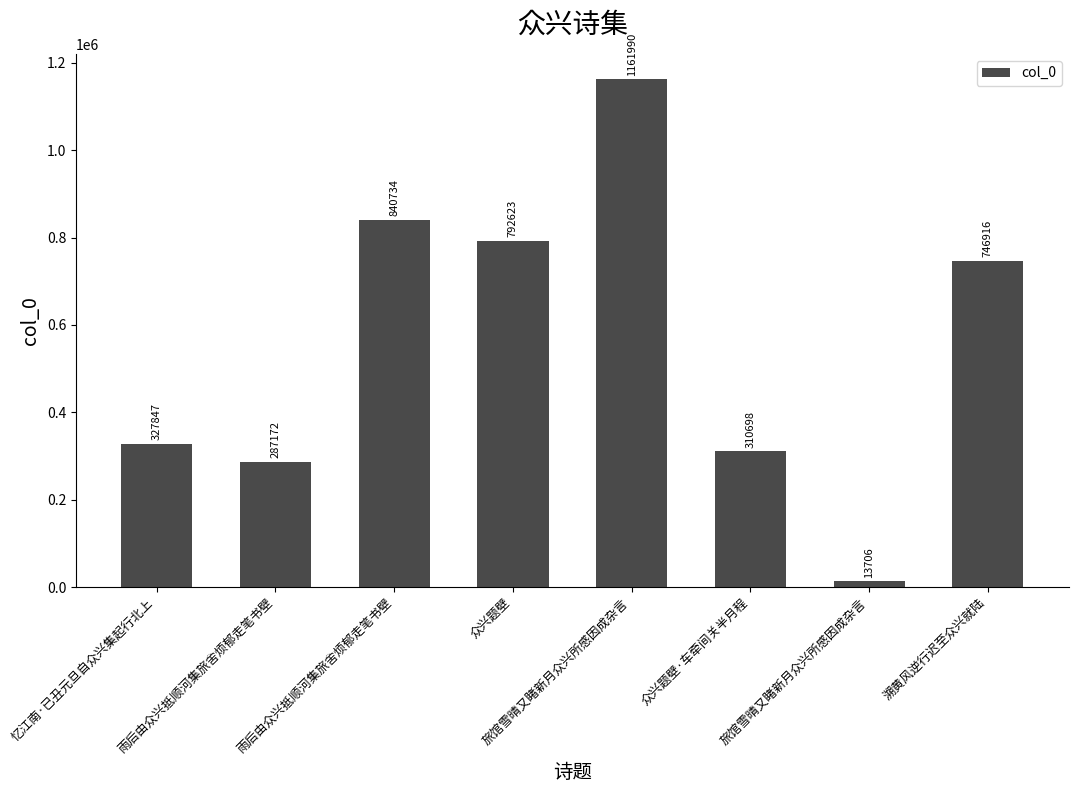

How many values are below 746916?

4